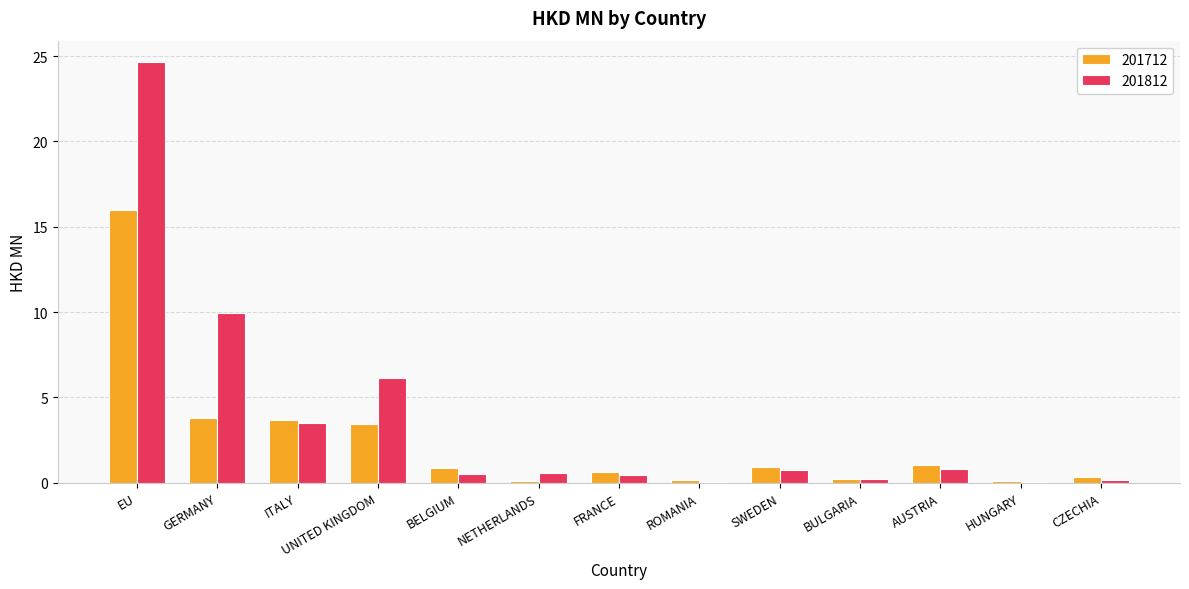

What are all the series names shown in the legend?

201712, 201812